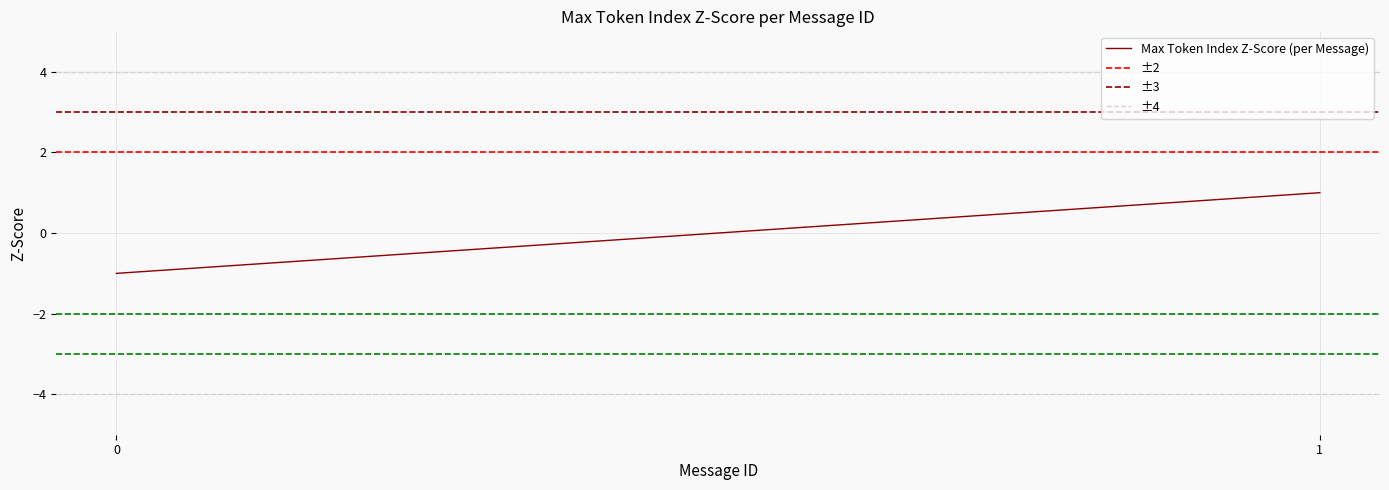

List the labels in order of Max Token Index Z-Score (per Message) value, smallest first.

0, 1